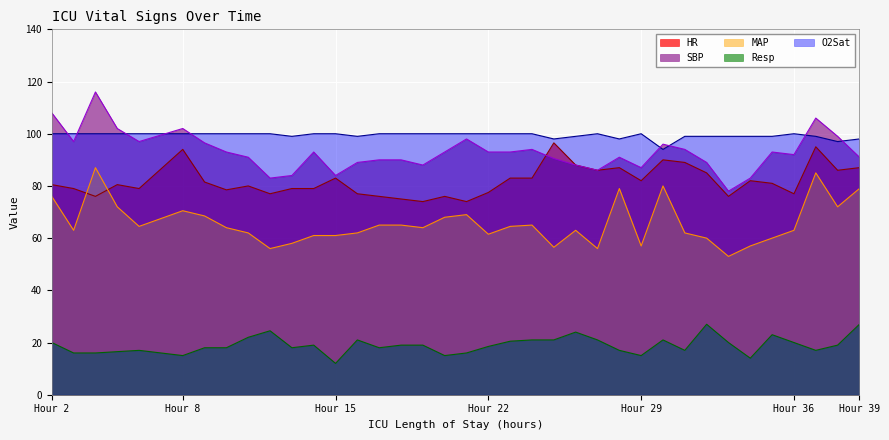

What is the value of the HR point at the 19th from the left?

74.0